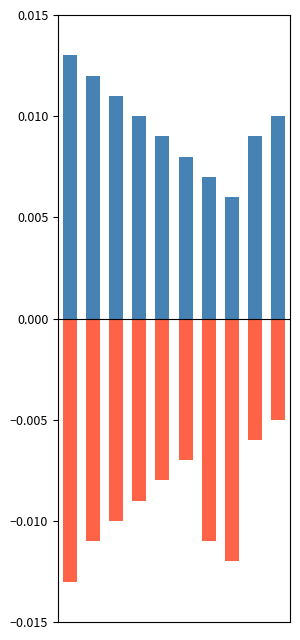

List the labels in order of positive value, smallest first.

7, 6, 5, 4, 8, 3, 9, 2, 1, 0